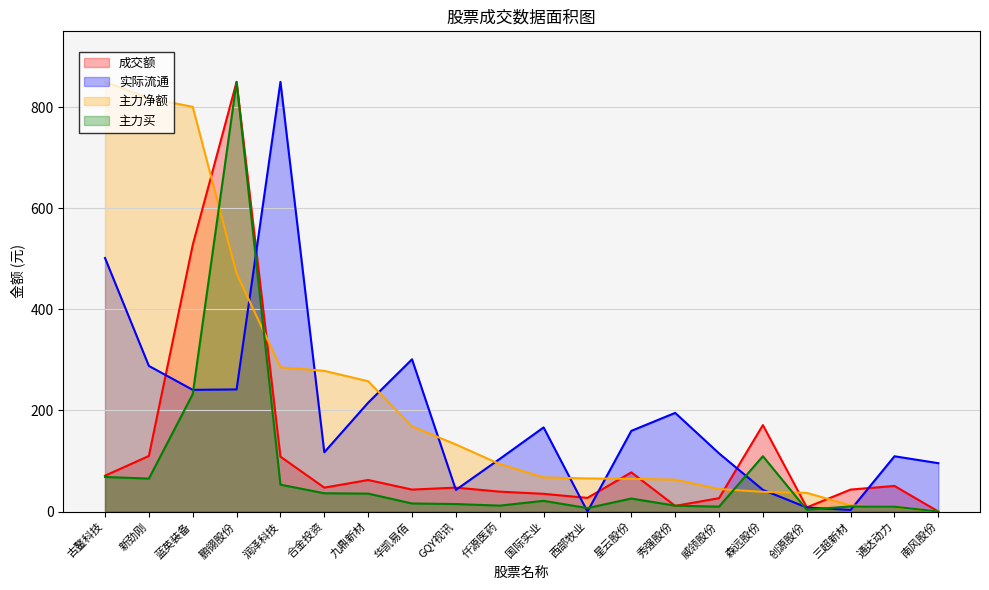

How many categories are shown in the chart?

20